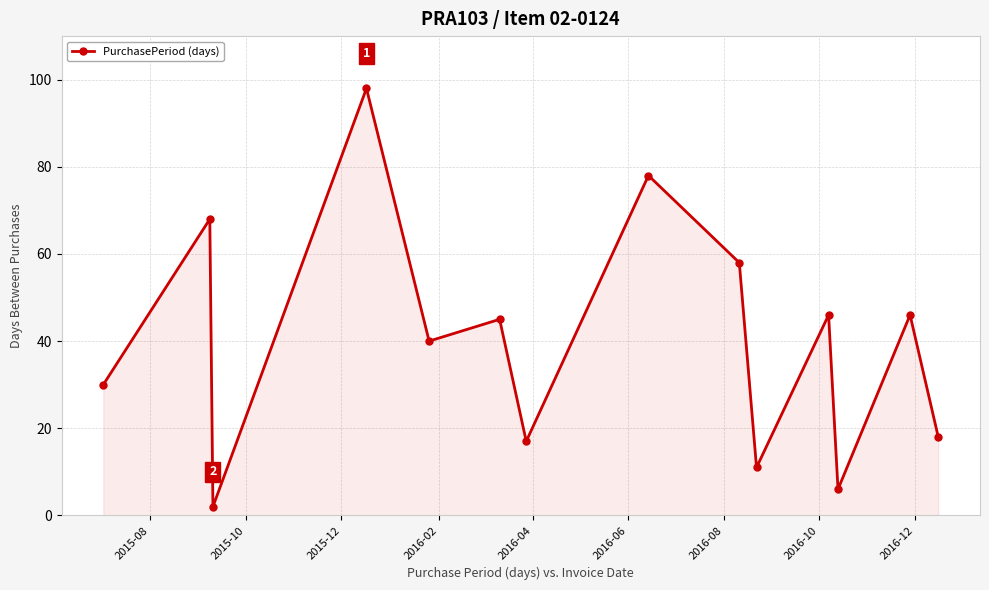

How many values are below 45?

7